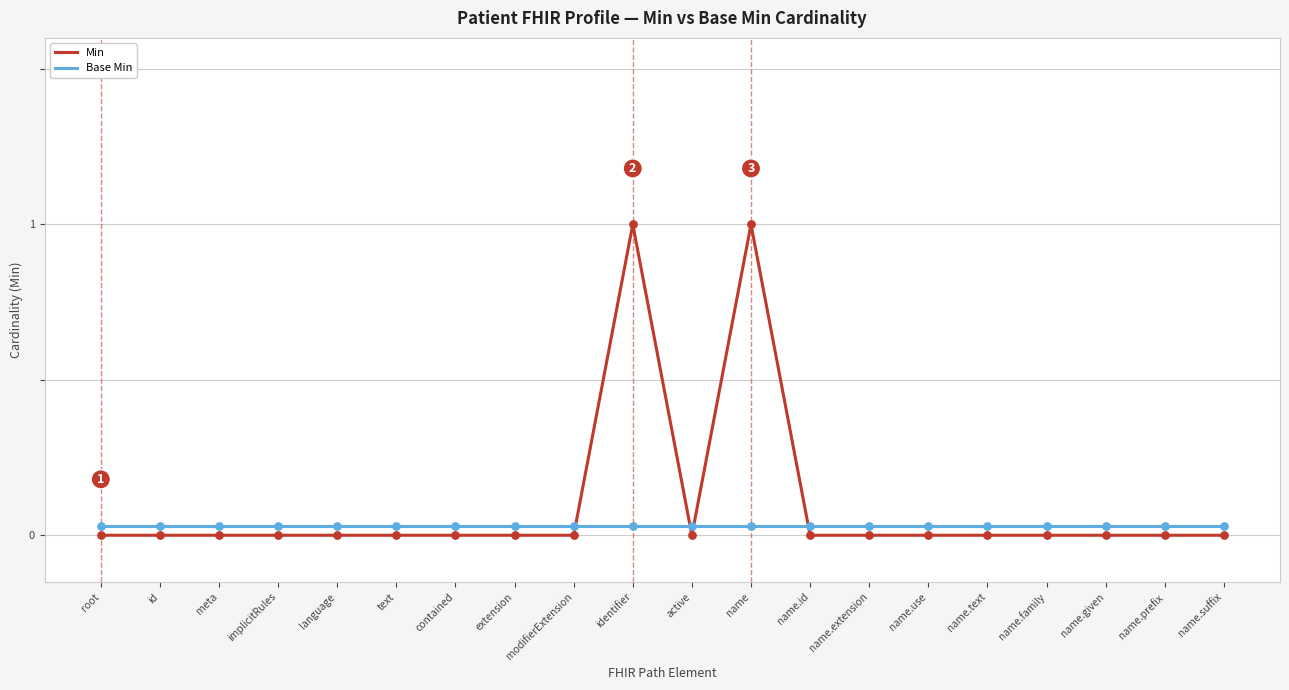

Which series has the largest total across all categories?

Min